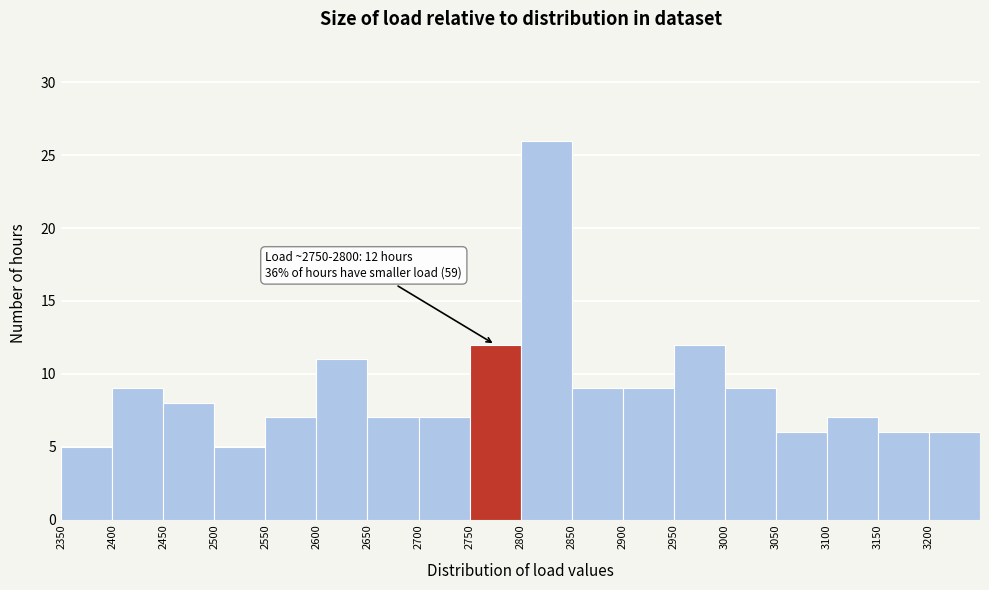

Which range on the x-axis has the tallest bar?

2800 to 2850